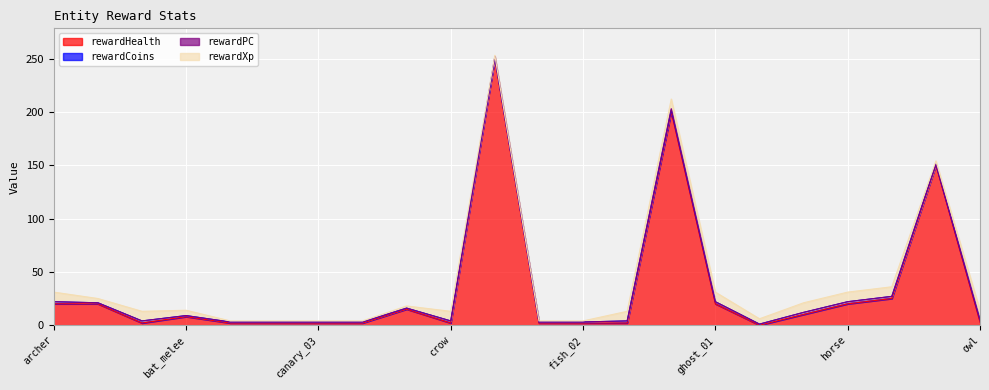

What is the difference between the rewardXp values at horse and dragon_melee_01?

8